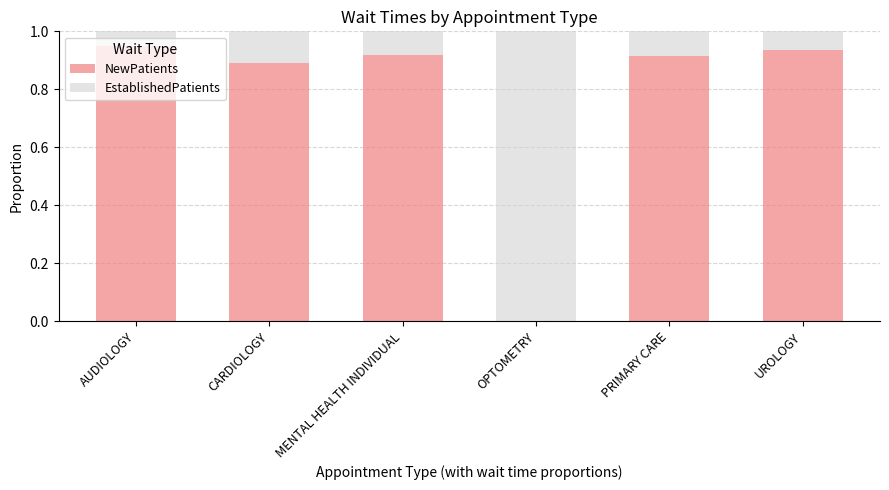

True or false: NewPatients has a value of 0.9 at CARDIOLOGY.

True